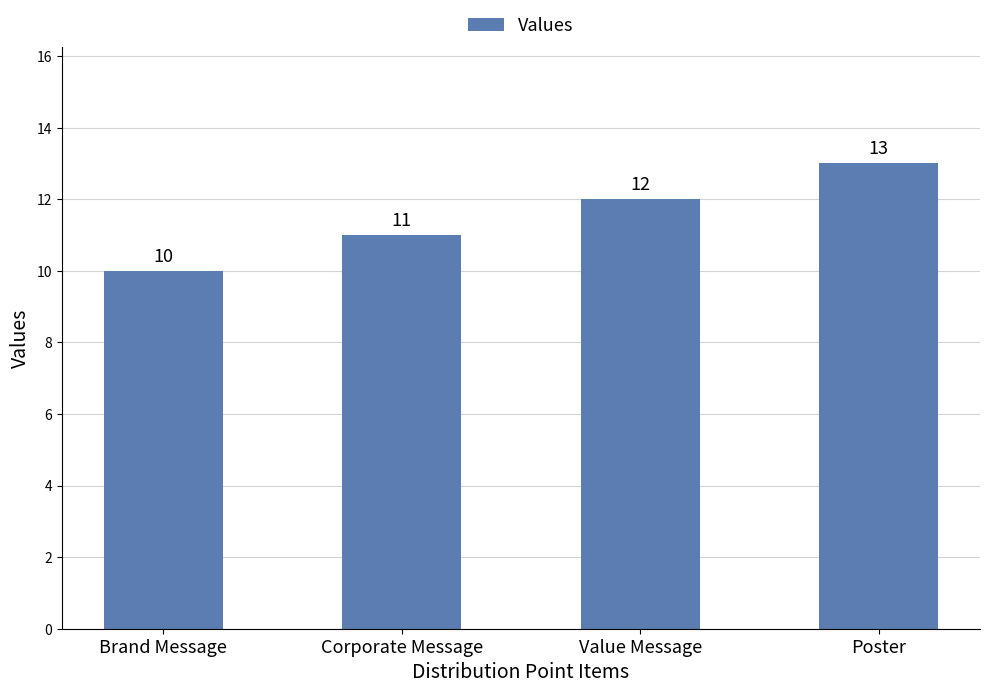

Rank the categories by value from lowest to highest.

Brand Message, Corporate Message, Value Message, Poster